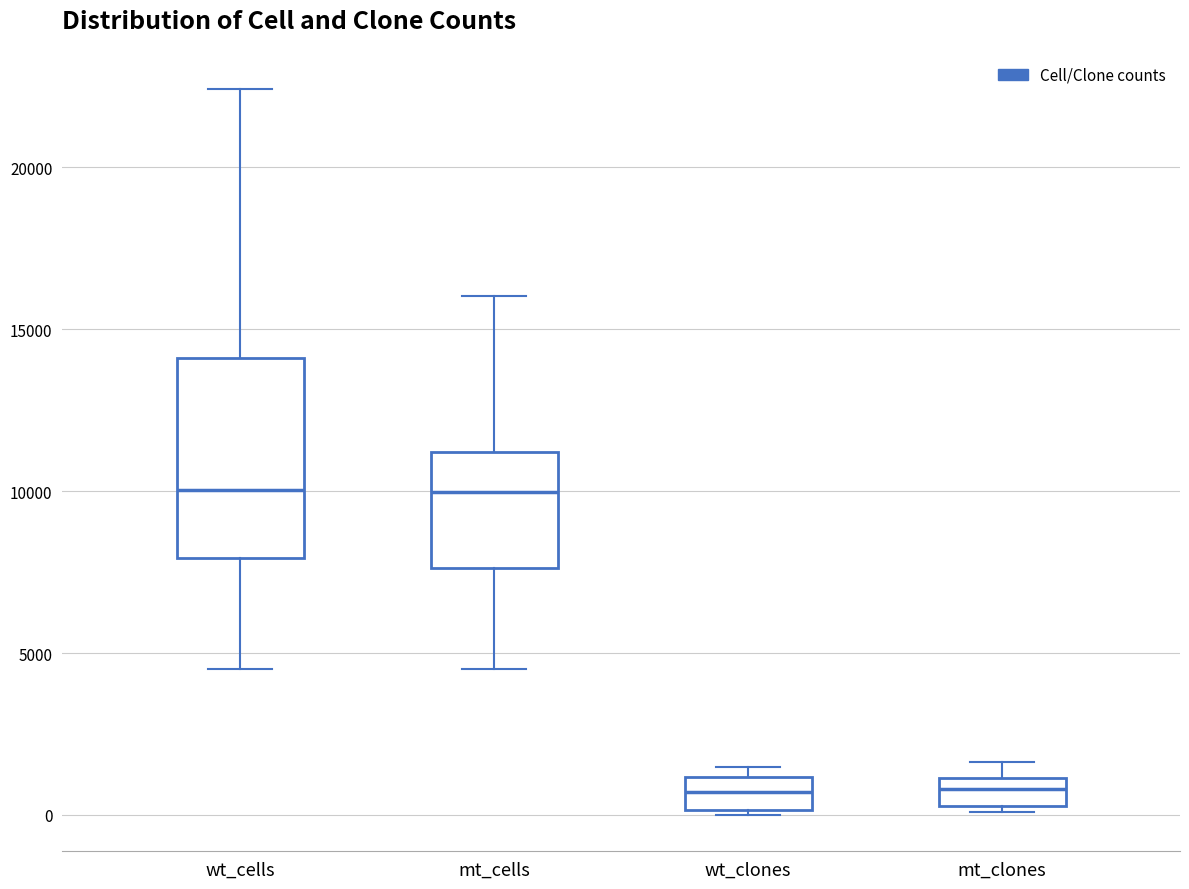

Where does the median line of the box for mt_cells sit on the y-axis? The values are not printed on the chart, so give them approximately, as read against the axis.

10000